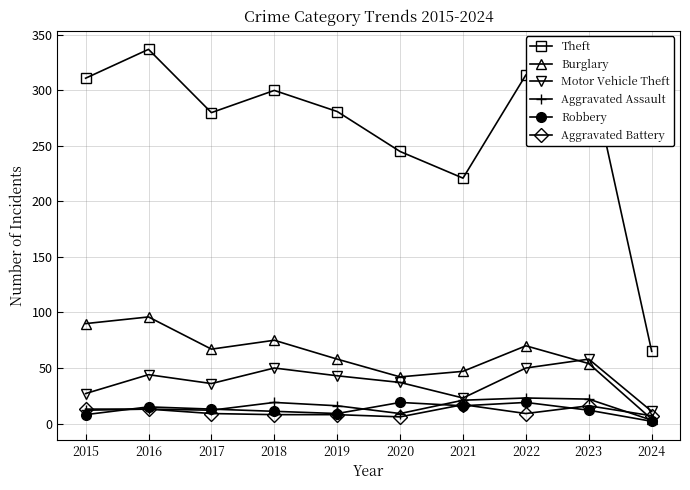

True or false: Theft and Aggravated Battery intersect in this chart.

False